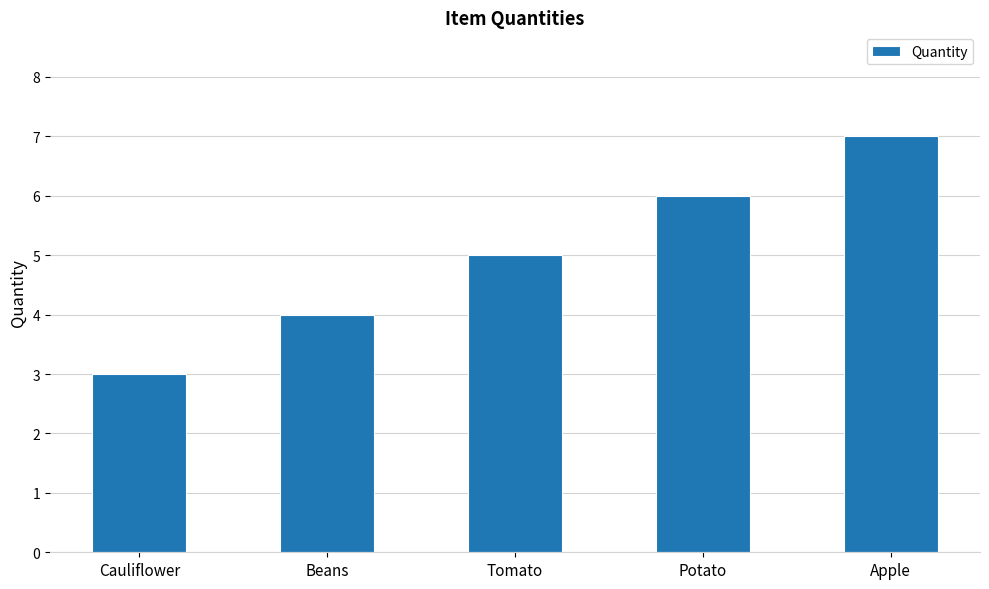

True or false: the data shows 5 at Tomato.

True